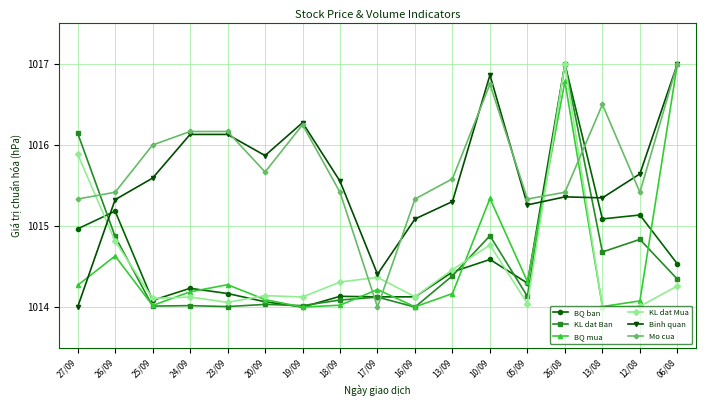

What is the sum of the BQ mua values at 13/08 and 18/09?

2028.0